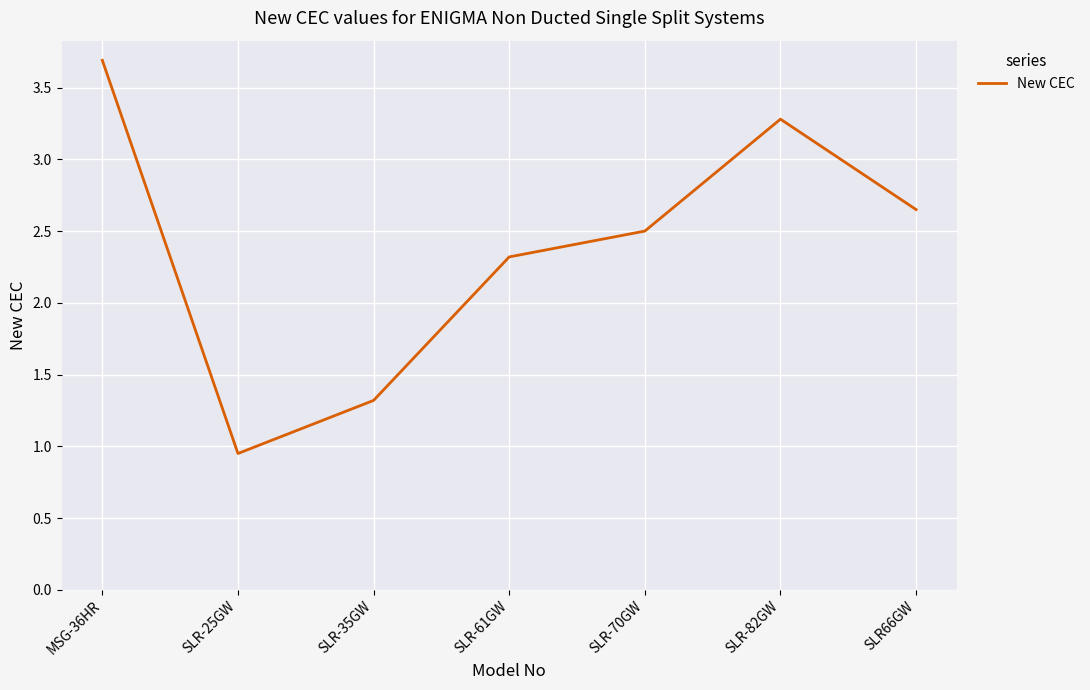

Rank the categories by value from lowest to highest.

SLR-25GW, SLR-35GW, SLR-61GW, SLR-70GW, SLR66GW, SLR-82GW, MSG-36HR